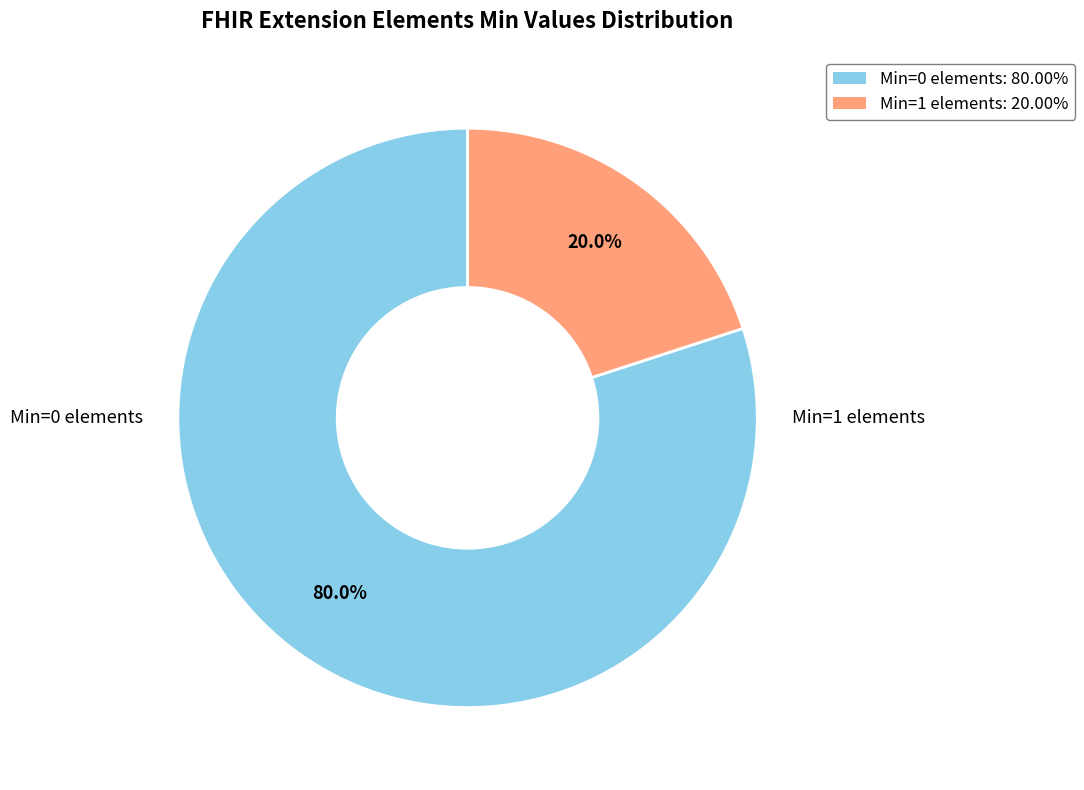

Is there a majority slice in this chart?

Yes